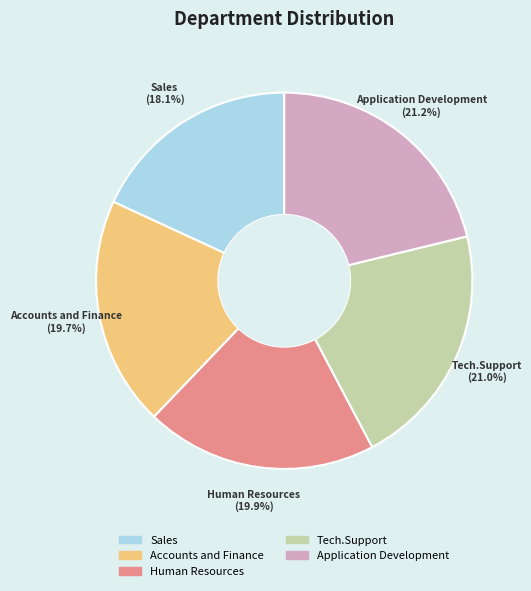

To the nearest percent, what portion does Tech.Support represent?

21%